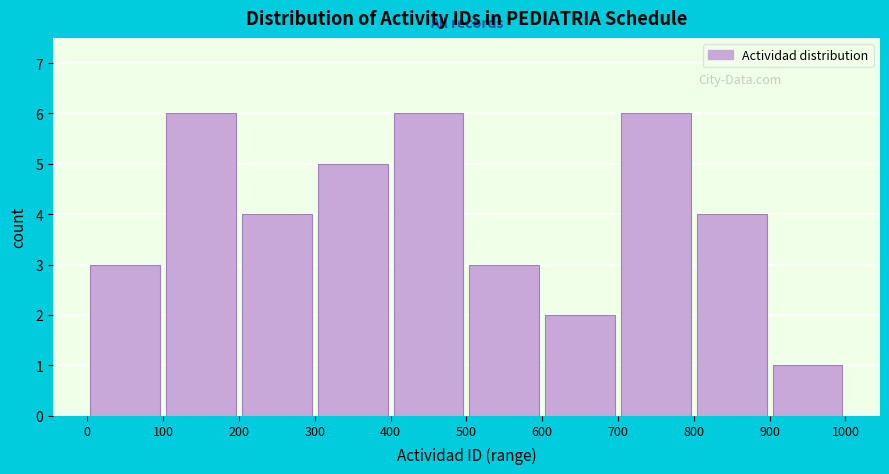

Reading left to right, transcribe this chart: for each bar, give the range it covers on the x-axis and its height. The values are not printed on the chart, so give them approximately, as read against the axis.

0 to 100: 3
100 to 200: 6
200 to 300: 4
300 to 400: 5
400 to 500: 6
500 to 600: 3
600 to 700: 2
700 to 800: 6
800 to 900: 4
900 to 1000: 1